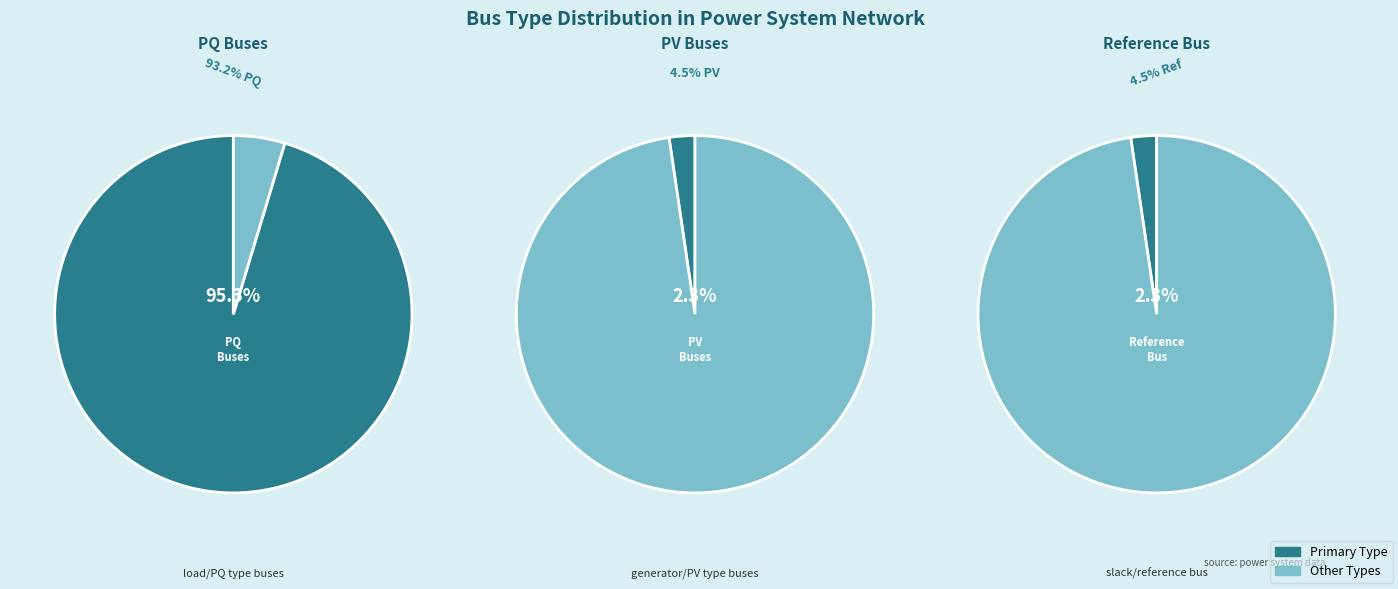

To the nearest percent, what is the average slice percentage?

33%